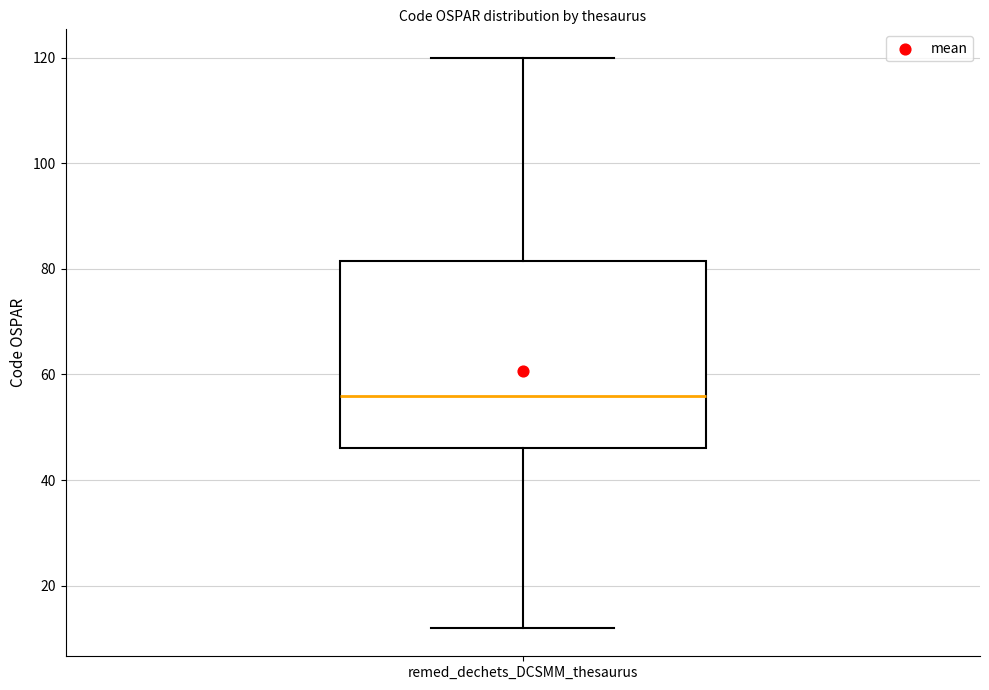

Where is the upper edge of the box for remed_dechets_DCSMM_thesaurus on the y-axis? The values are not printed on the chart, so give them approximately, as read against the axis.

82